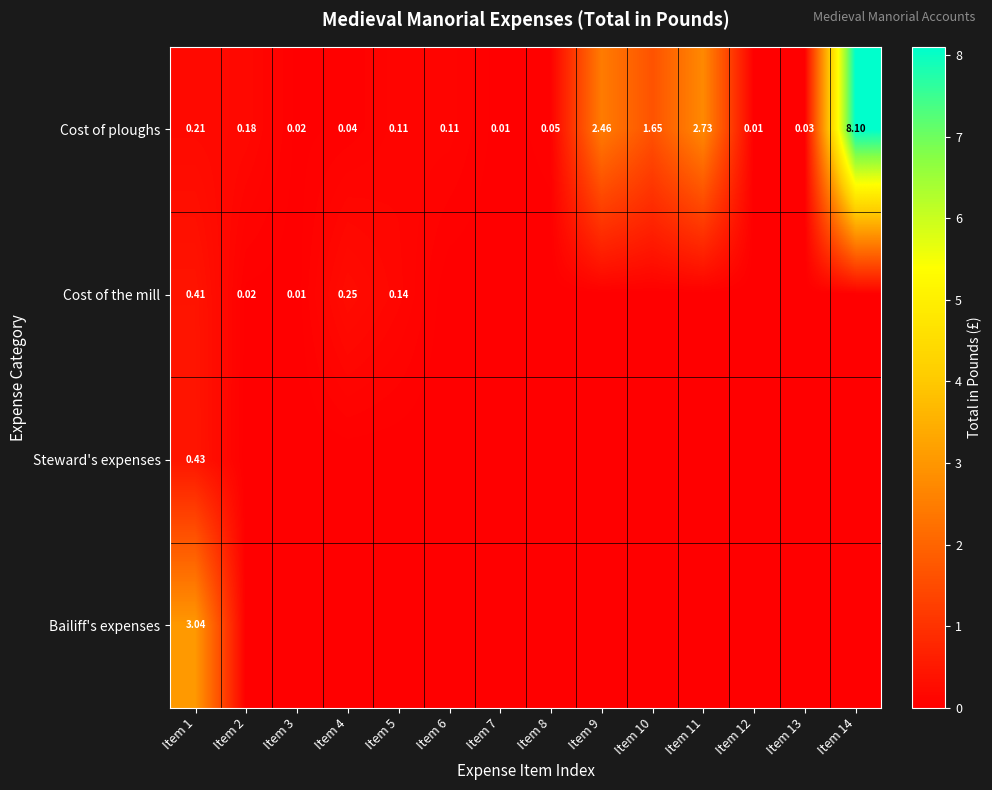

The Steward's expenses series shows 0.3 at Item 8. True or false?

False